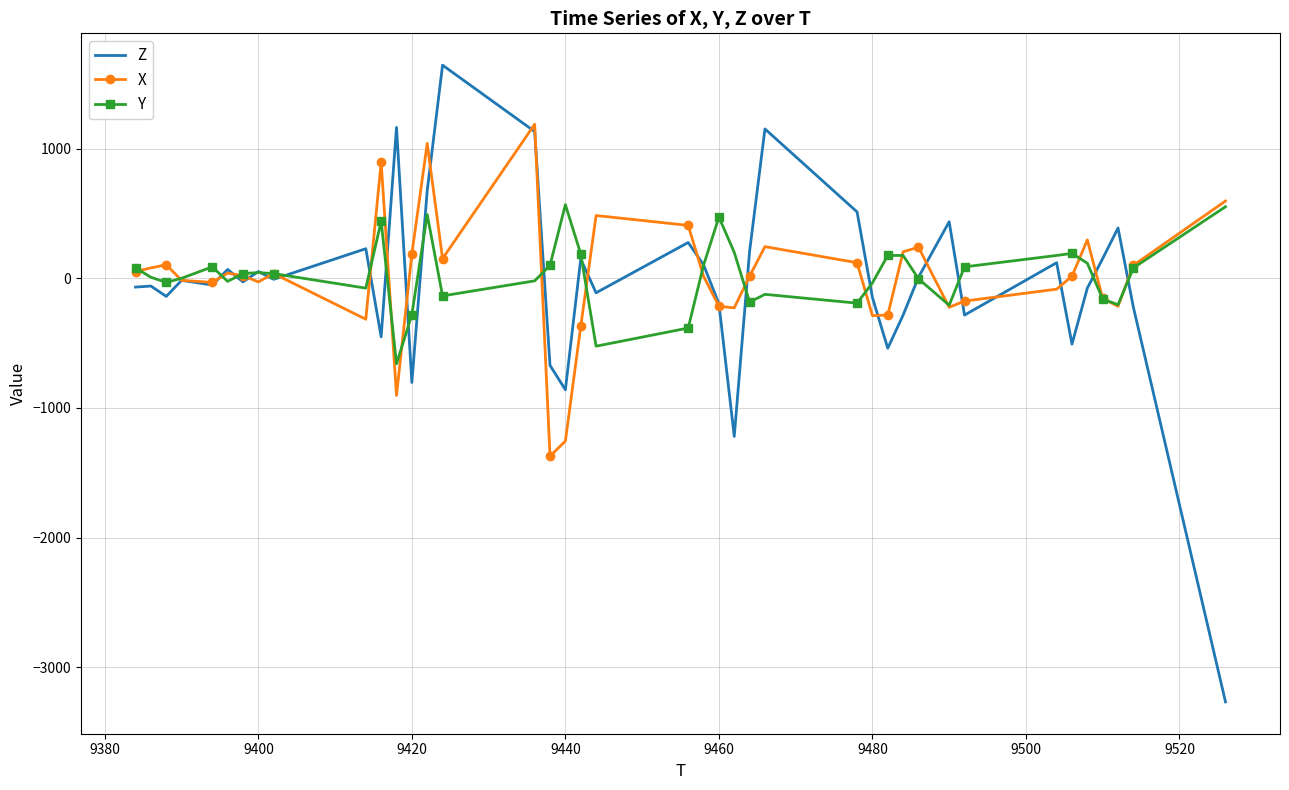

Rank the series by their maximum value, from lowest to highest.

Y, X, Z